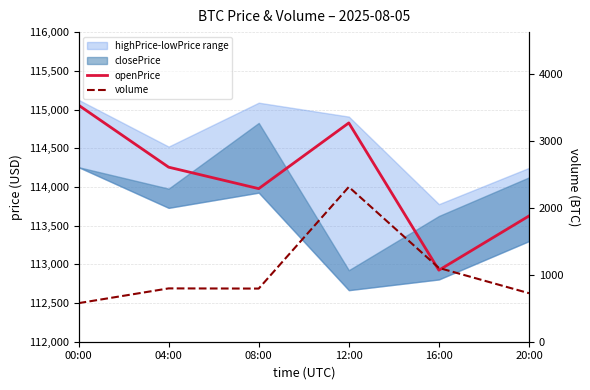

At which label is volume closest to 1444?

16:00